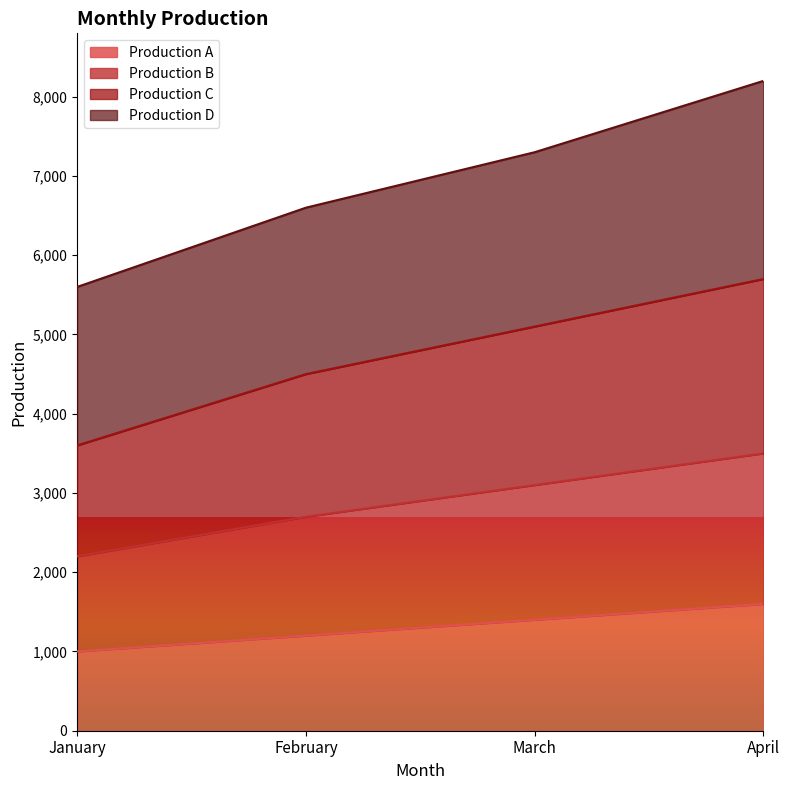

What value does the Production A series have at March, to the nearest 50?

1400